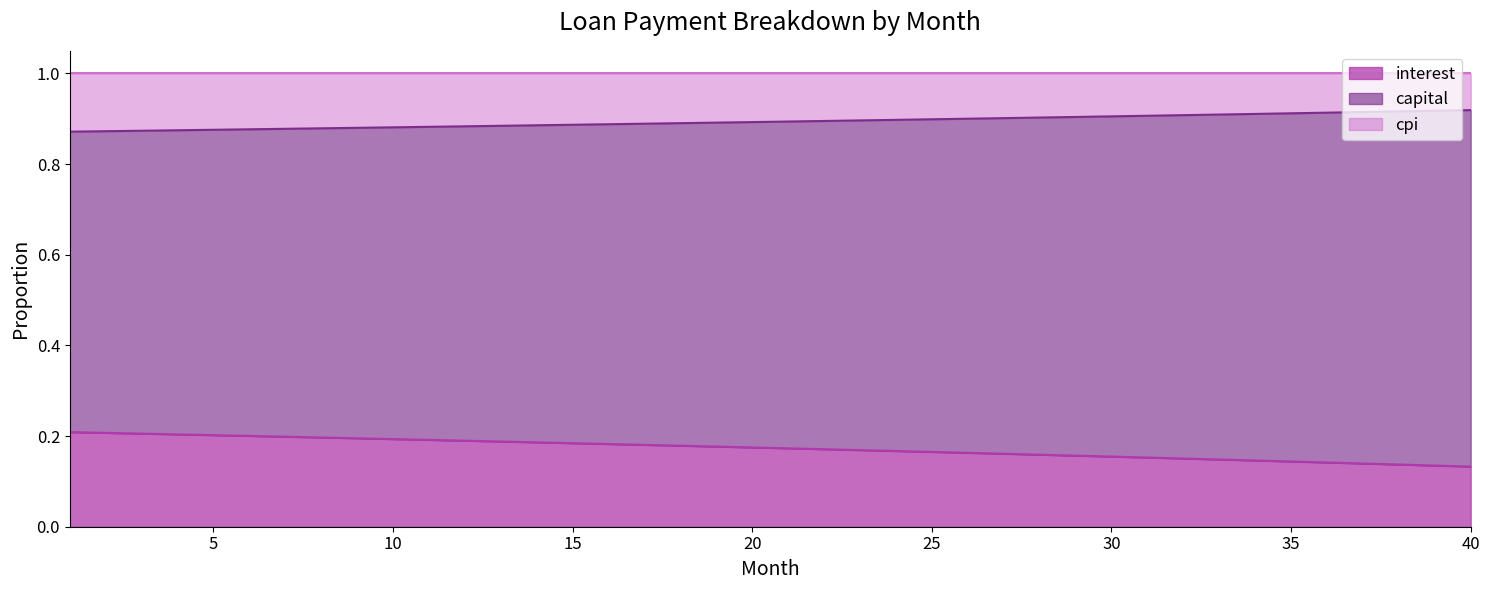

What are all the series names shown in the legend?

interest, capital, cpi